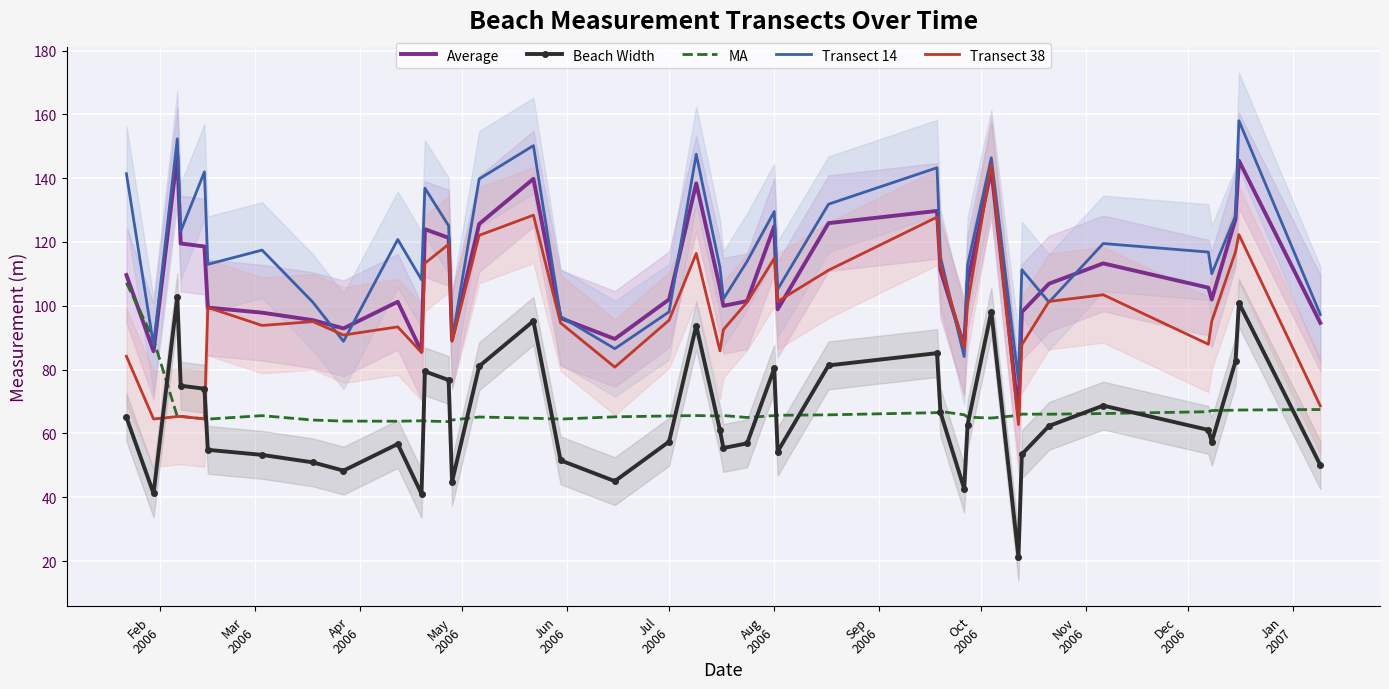

True or false: Beach Width and Transect 38 intersect in this chart.

True